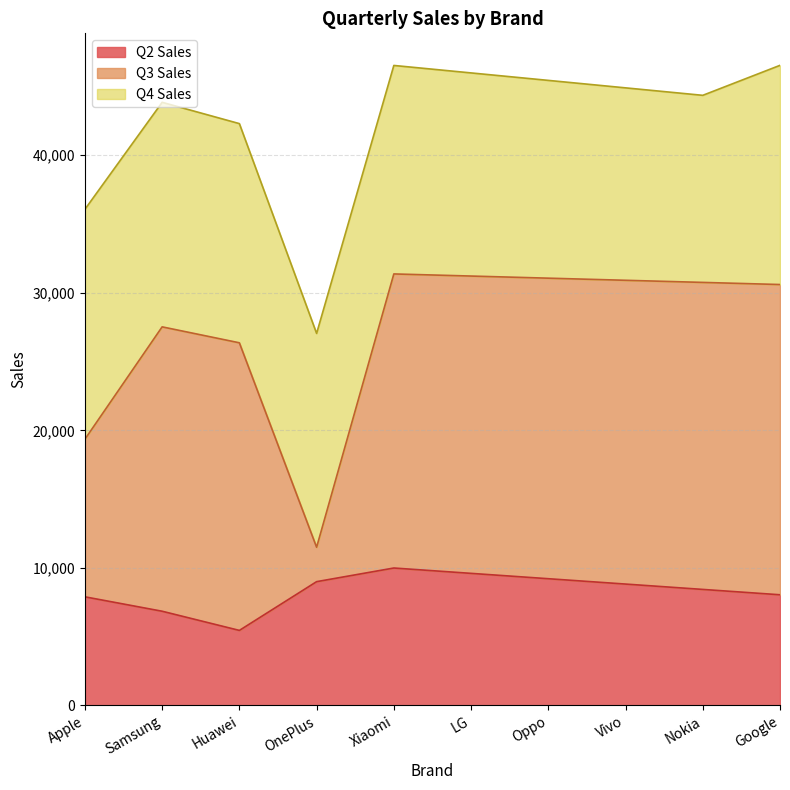

Between Nokia and Huawei, which is larger?

Nokia